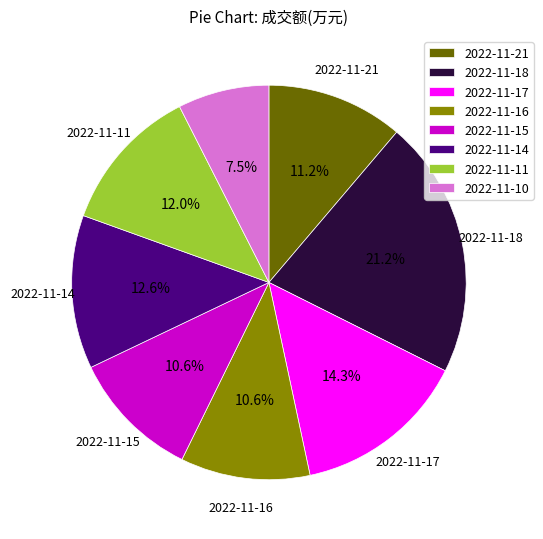

What is the ratio of the value at 2022-11-21 to the value at 2022-11-17?

0.8